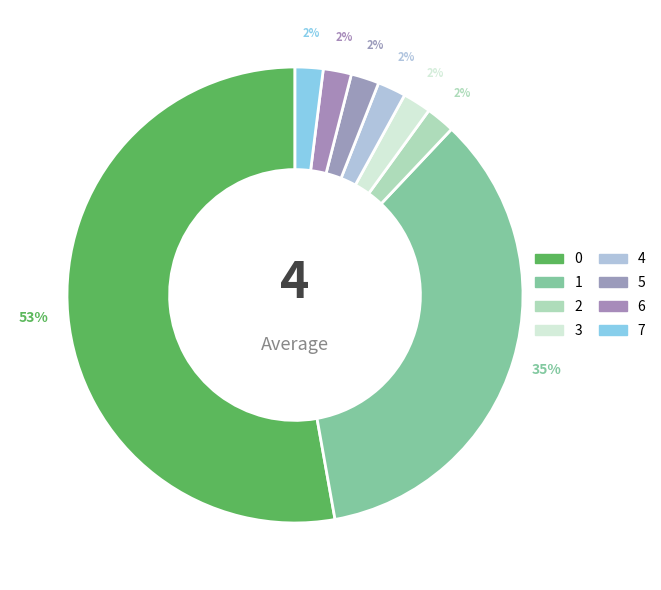

To the nearest percent, what is the average slice percentage?

12%